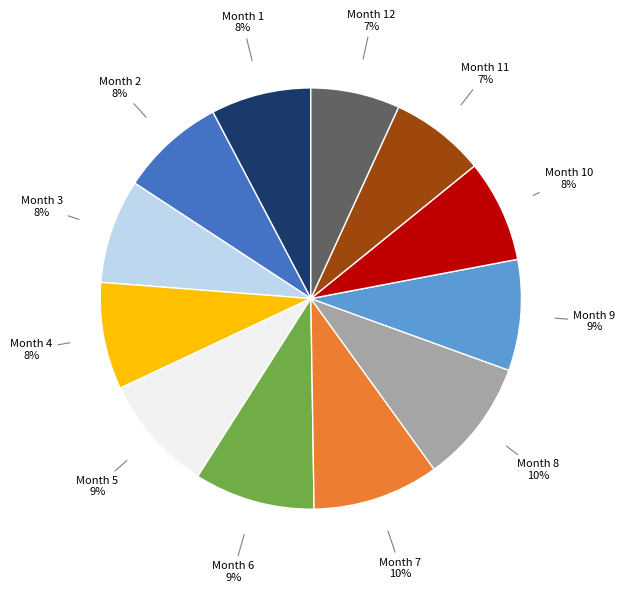

To the nearest percent, what is the average slice percentage?

8%